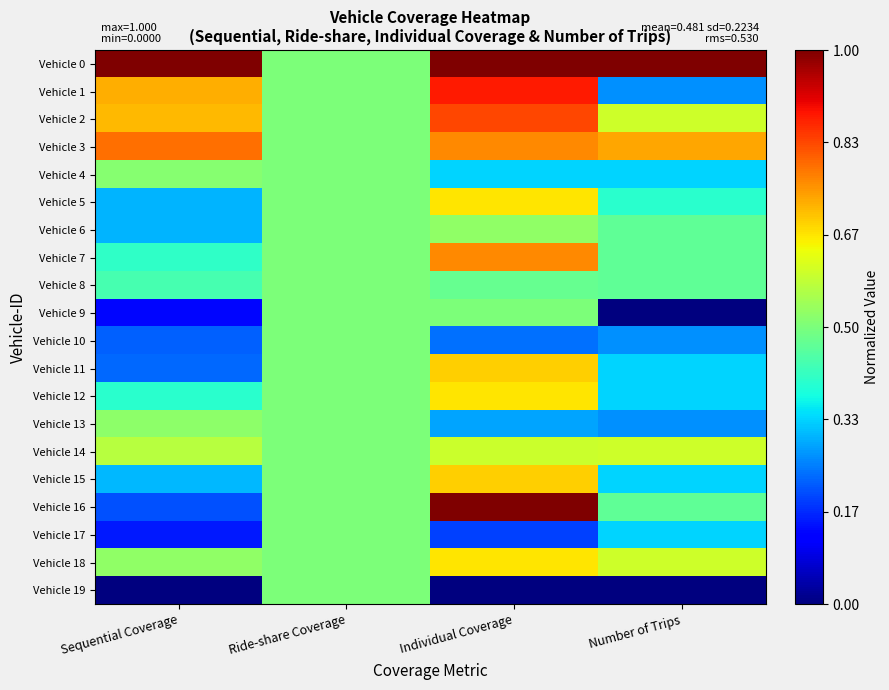

List the series in order of their peak value, lowest first.

Vehicle 8, Vehicle 9, Vehicle 10, Vehicle 17, Vehicle 19, Vehicle 4, Vehicle 13, Vehicle 6, Vehicle 14, Vehicle 5, Vehicle 12, Vehicle 18, Vehicle 11, Vehicle 15, Vehicle 7, Vehicle 3, Vehicle 2, Vehicle 1, Vehicle 0, Vehicle 16